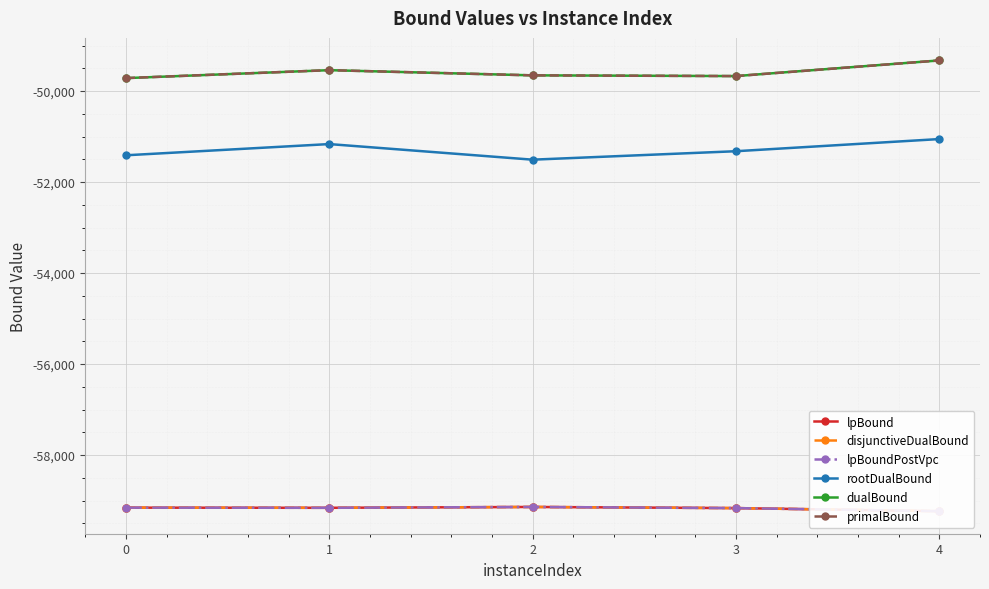

How many data points in primalBound are above -49656?

2